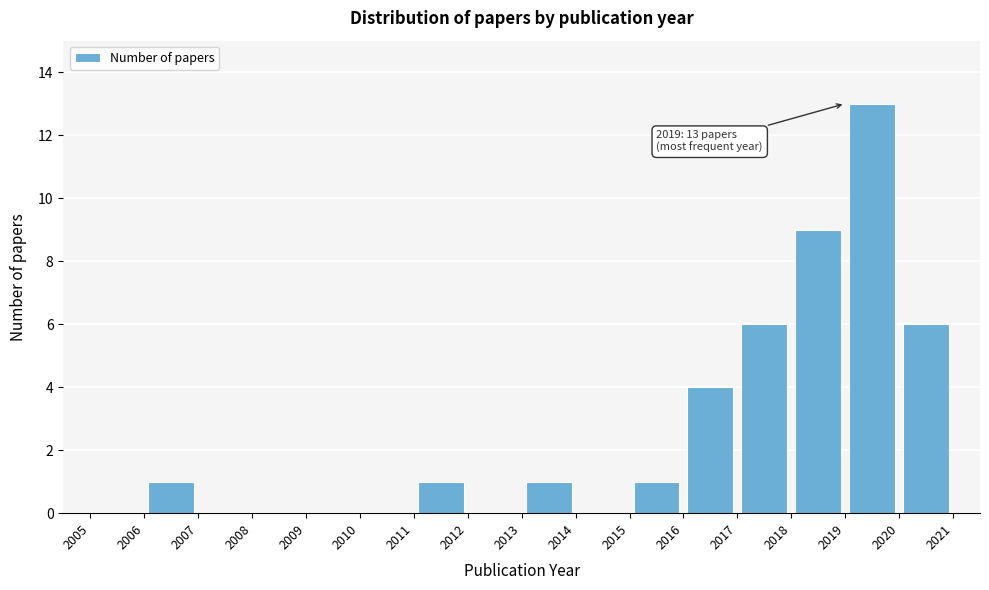

Over which range of the x-axis is the bar tallest?

2019 to 2020